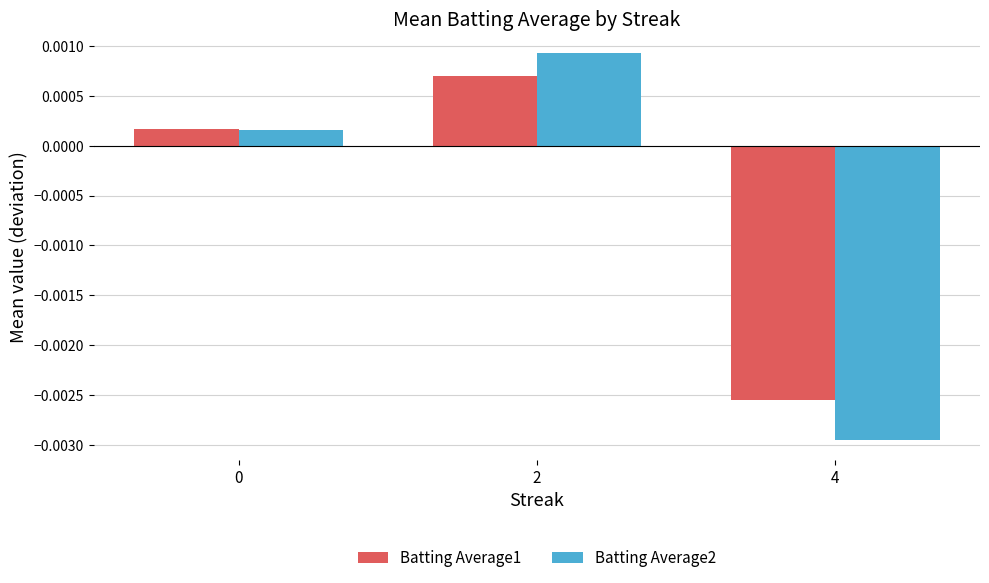

How many groups of bars are there?

3